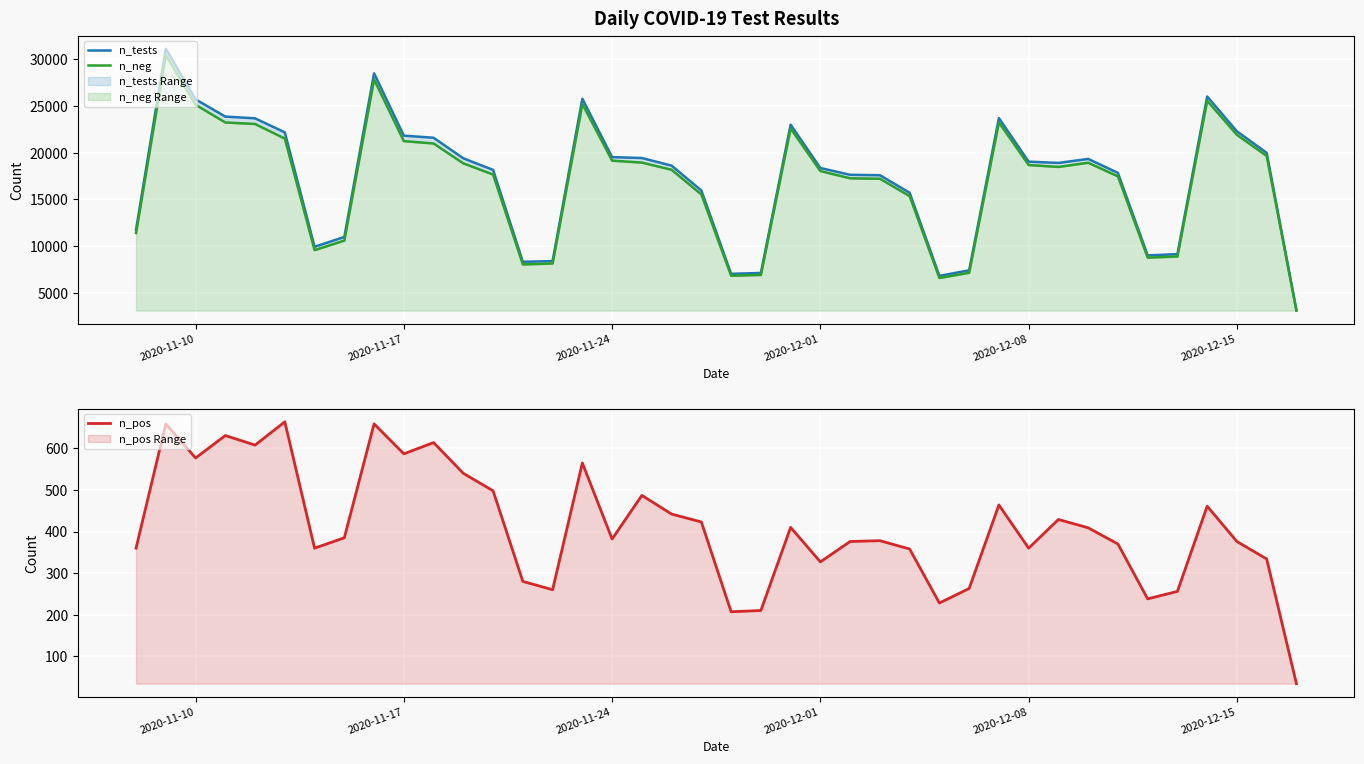

True or false: n_neg has more than 2 points higher than both neighbors.

True